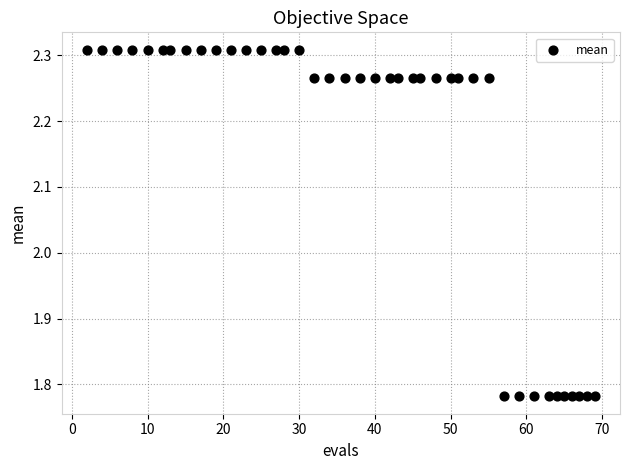

What is the range of X values (max minus min)?

67.0